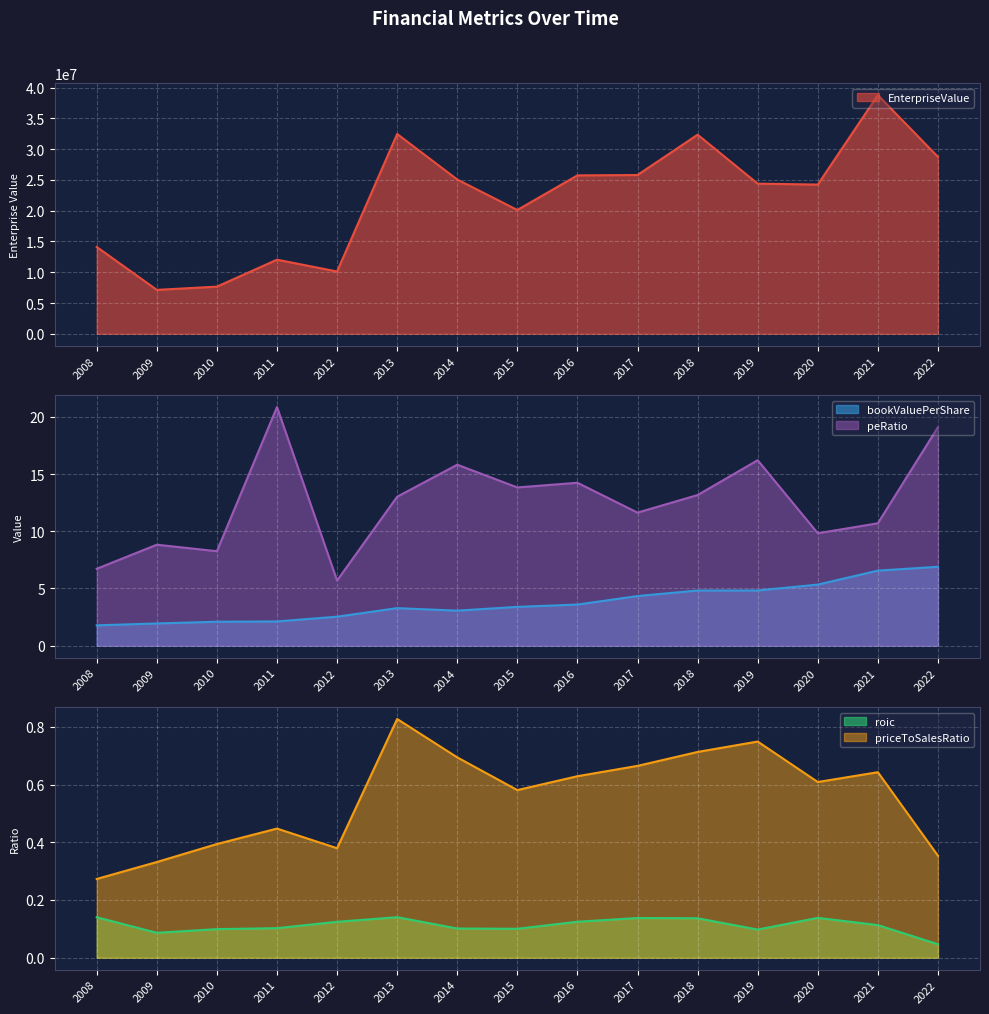

What is the value of the bookValuePerShare point at the 1st from the left?

1.8